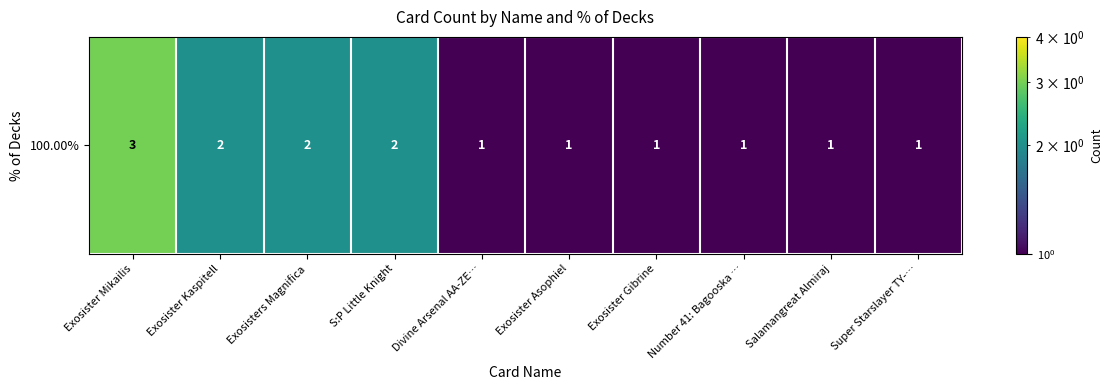

List the labels in order of value, smallest first.

Divine Arsenal AA-ZE…, Exosister Asophiel, Exosister Gibrine, Number 41: Bagooska …, Salamangreat Almiraj, Super Starslayer TY-…, Exosister Kaspitell, Exosisters Magnifica, S:P Little Knight, Exosister Mikailis